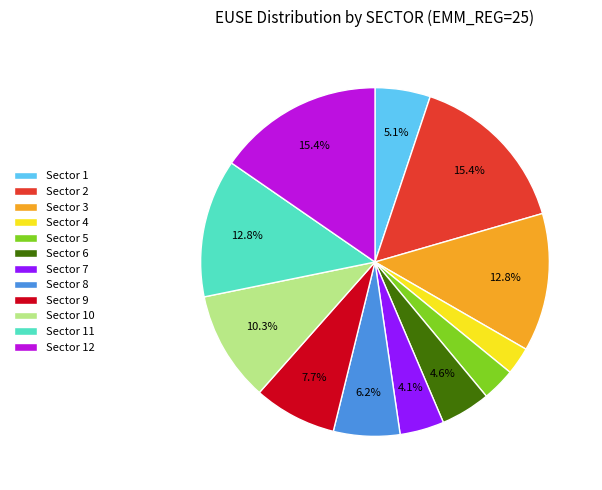

Combined, do Sector 2 and Sector 7 account for over 50%?

No